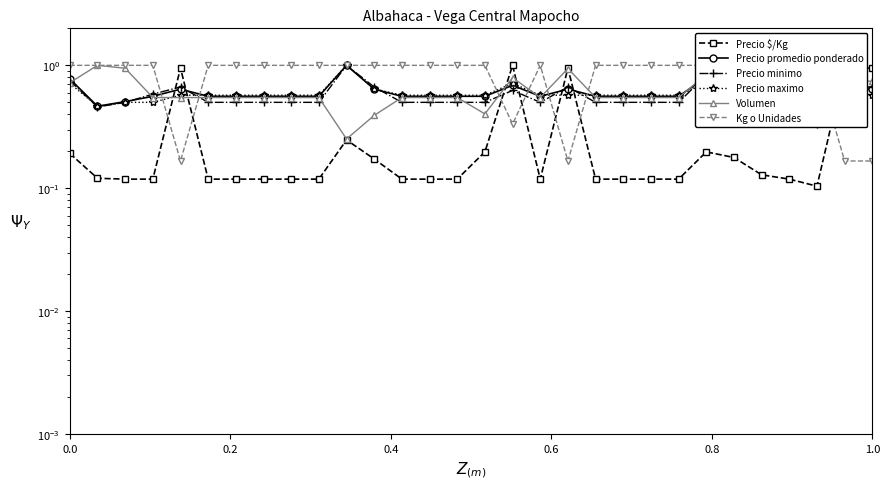

What is the maximum value for Precio promedio ponderado?

1.0